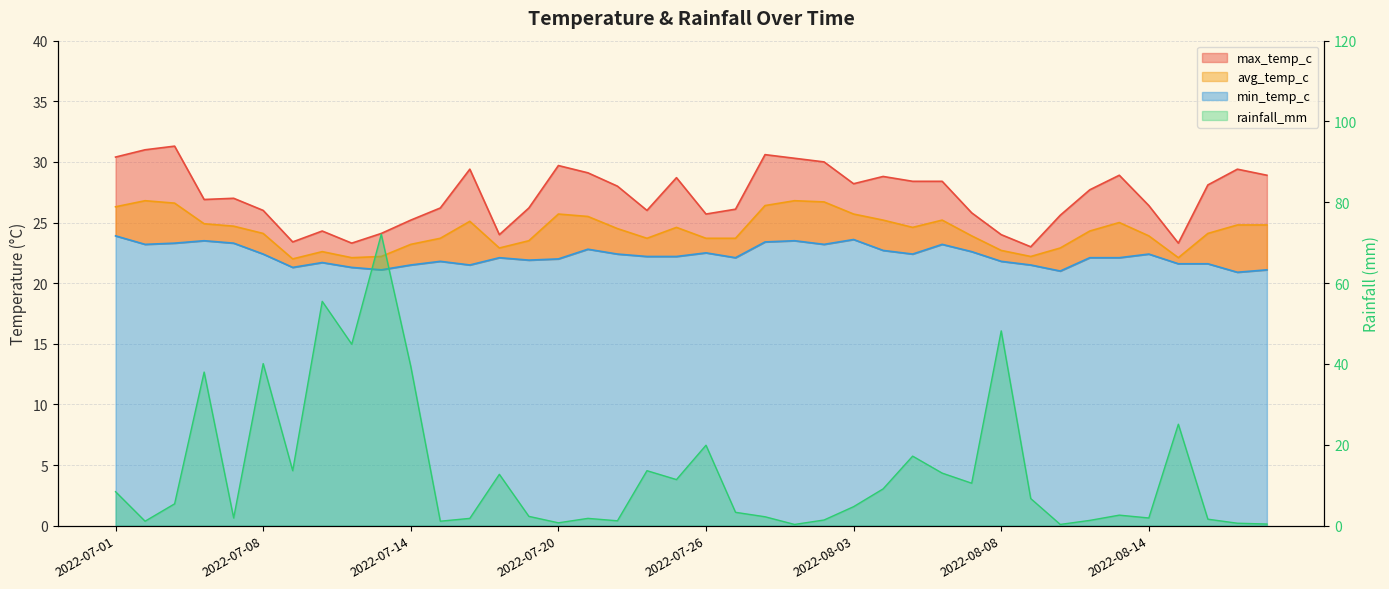

The min_temp_c series shows 11.2 at 2022-08-15. True or false?

False